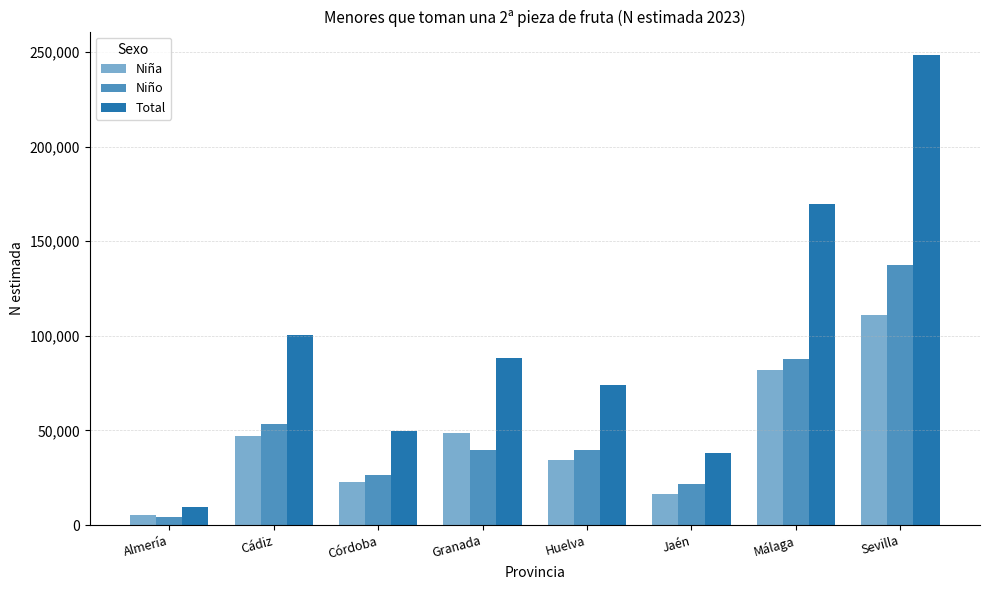

What is the value of the Total bar at the 7th from the left?

169793